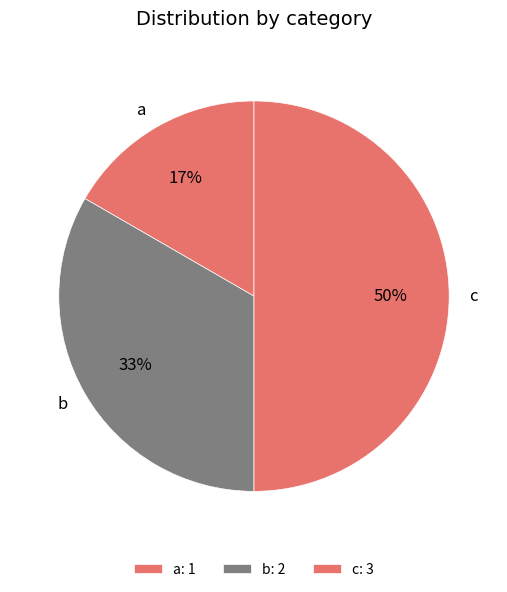

How many segments does this pie chart have?

3